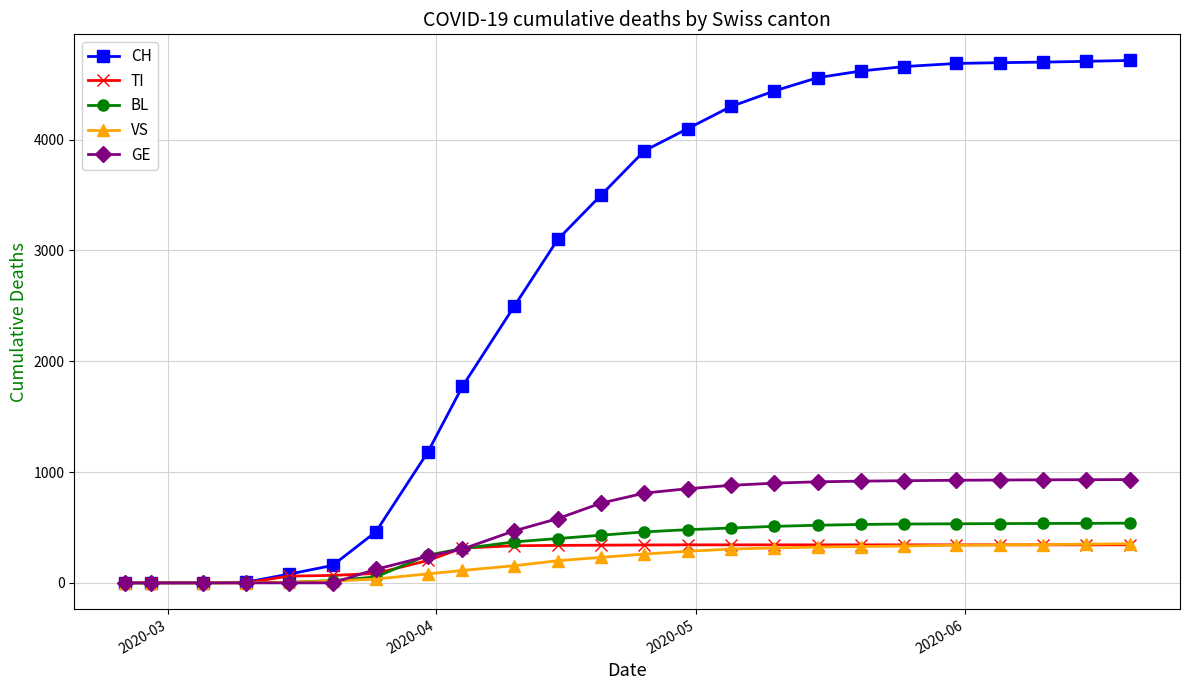

Which series has the widest spread of values?

CH